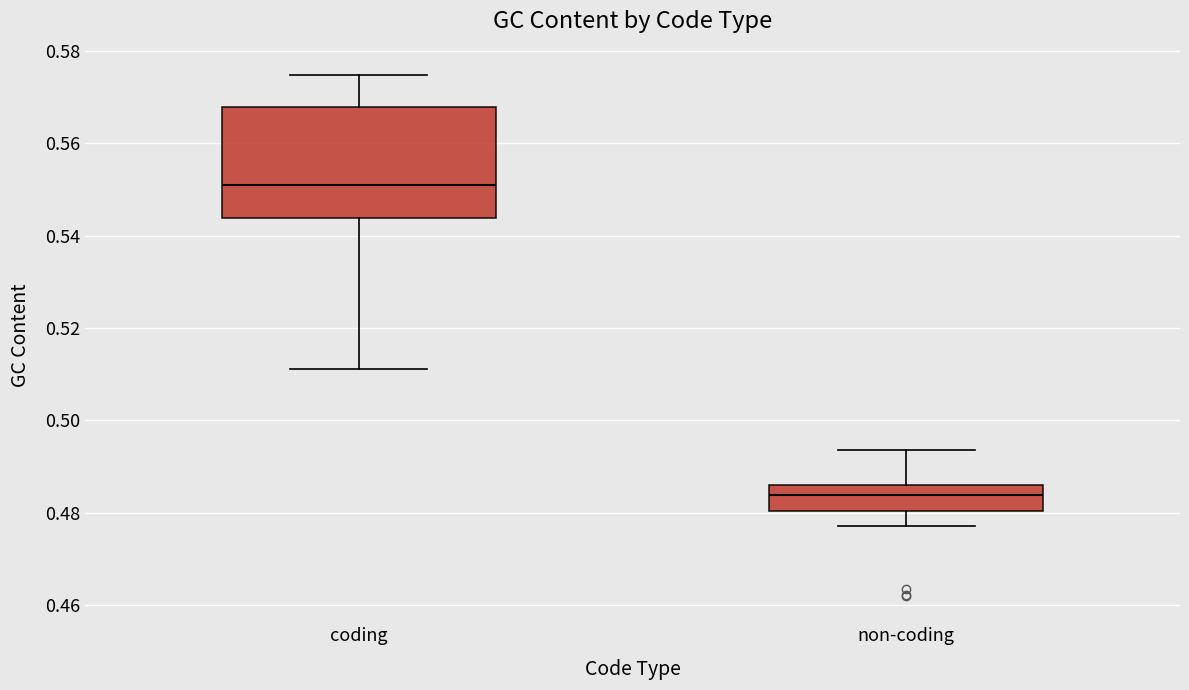

Reading left to right, transcribe this box plot: for each box, give where its median line is, the range the box spans, and where its two whiskers end, as read against the y-axis. The values are not printed on the chart, so give them approximately, as read against the axis.

coding: median 0.550, box 0.544 to 0.568, whiskers 0.512 to 0.574
non-coding: median 0.484, box 0.480 to 0.486, whiskers 0.478 to 0.494